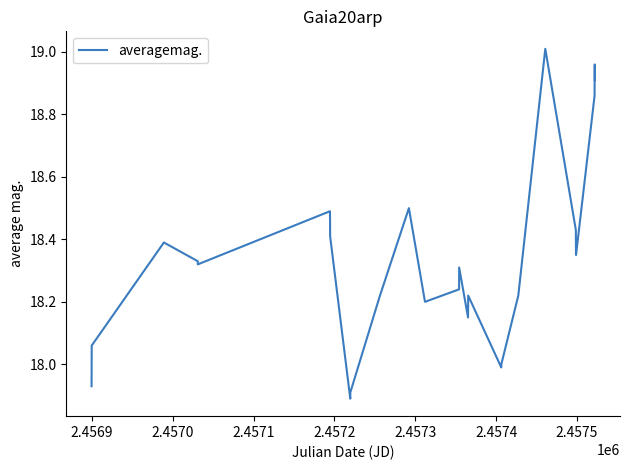

What is the difference between the maximum and minimum values?

1.1